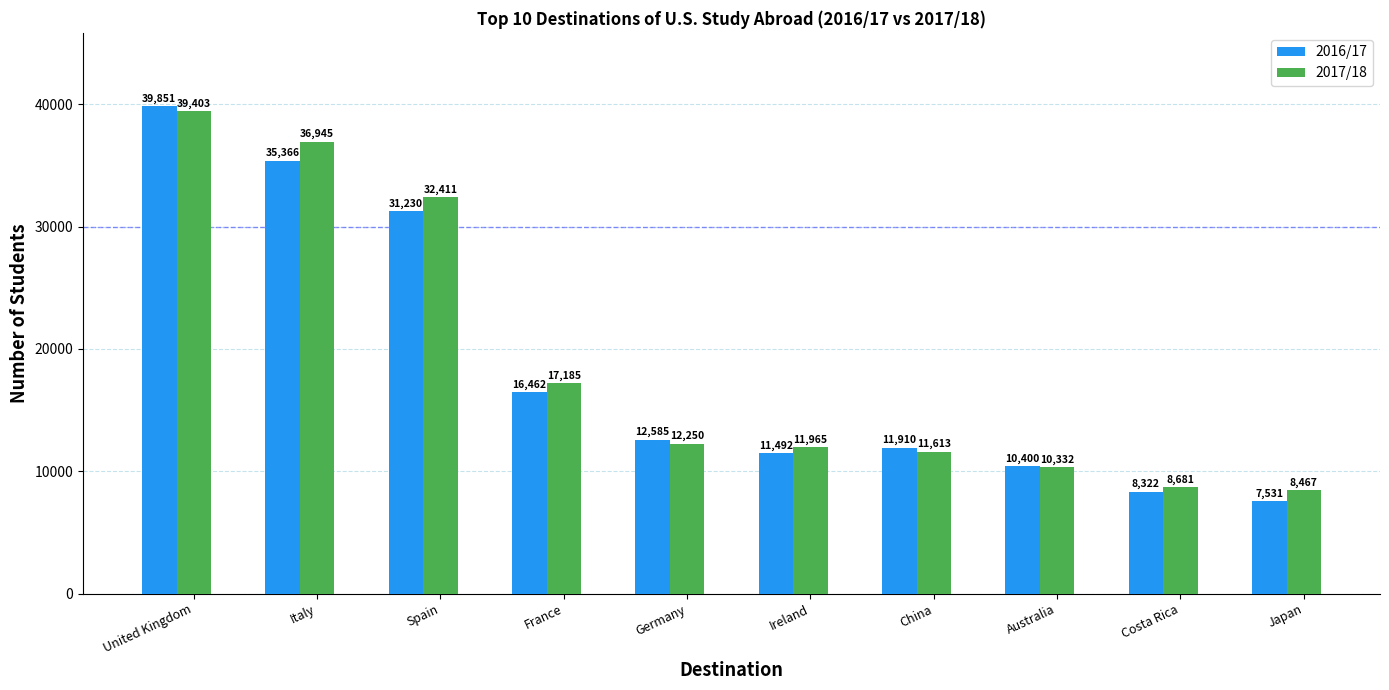

Rank the series by their maximum value, from lowest to highest.

2017/18, 2016/17